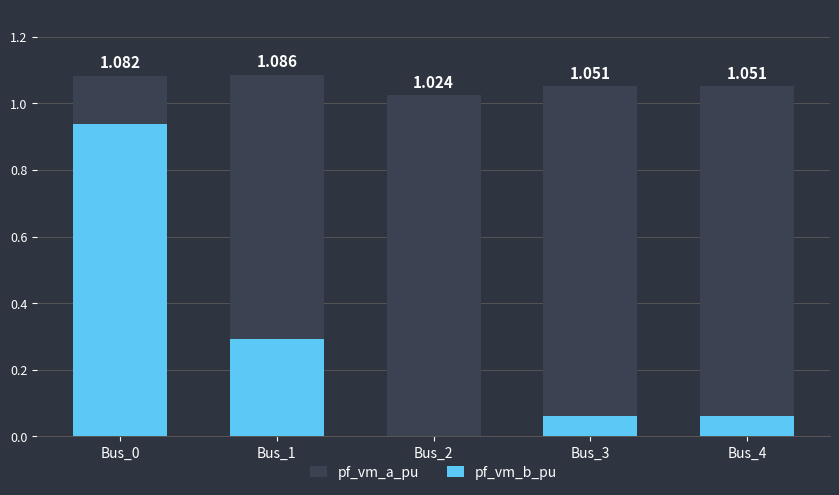

How many values in the pf_vm_b_pu series exceed 0?

4